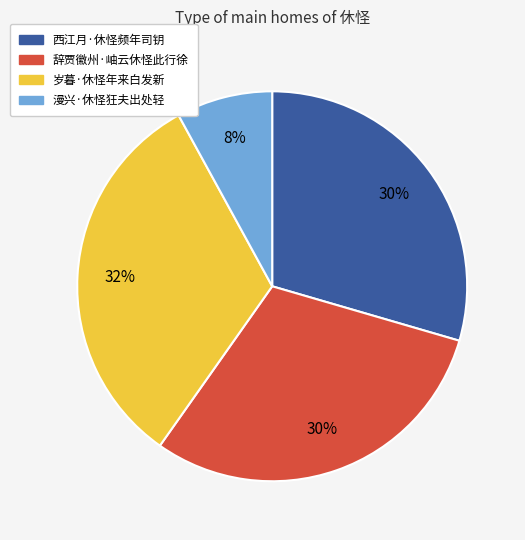

Is the sum of 岁暮·休怪年来白发新 and 辞贾徽州·岫云休怪此行徐 greater than half?

Yes